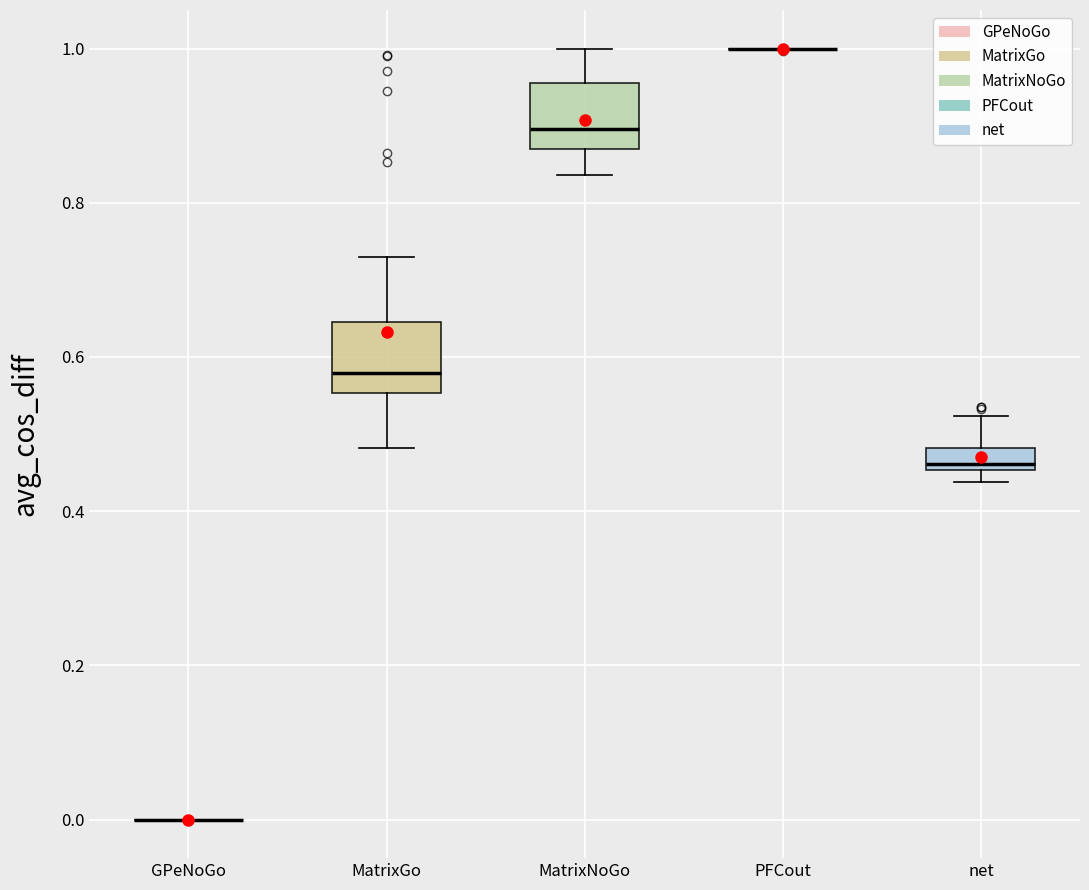

Where is the lower edge of the box for net on the y-axis? The values are not printed on the chart, so give them approximately, as read against the axis.

0.46